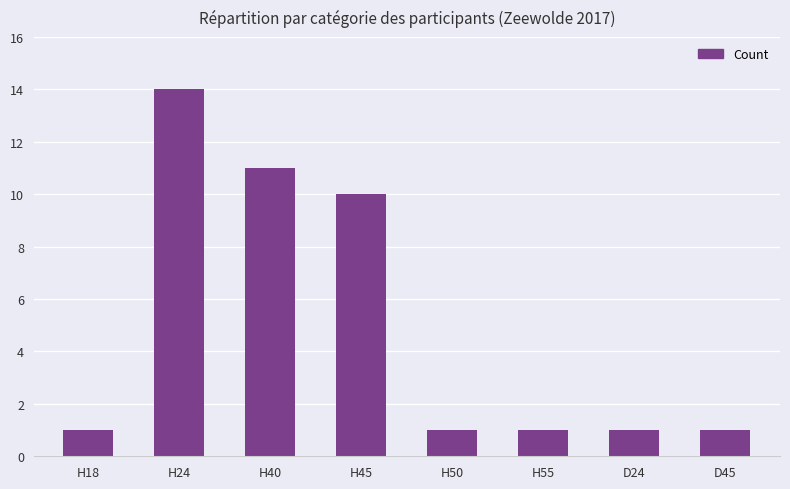

What is the label of the 2nd bar from the left?

H24